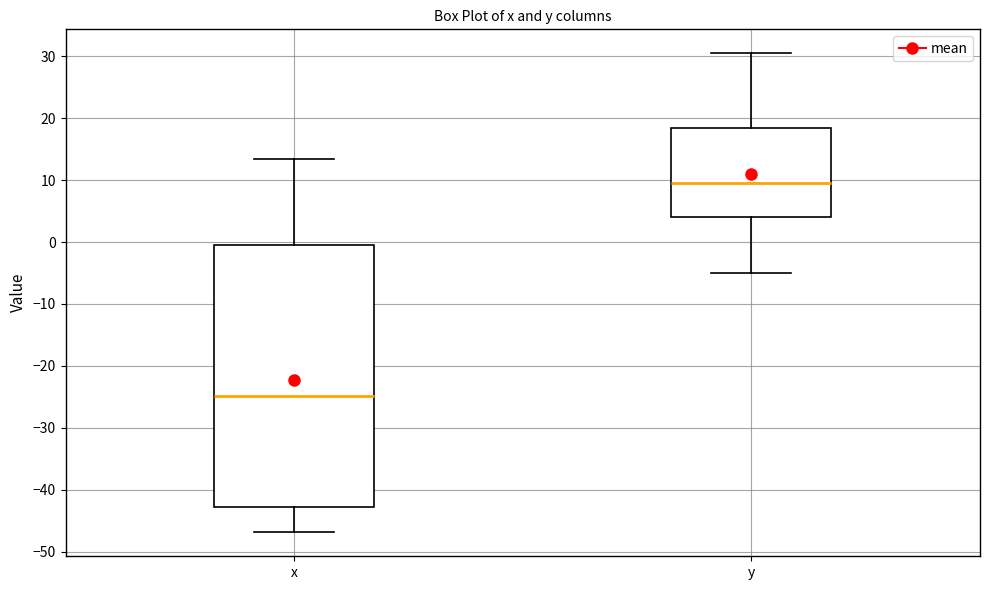

Where does the upper whisker of the box for y end on the y-axis? The values are not printed on the chart, so give them approximately, as read against the axis.

31